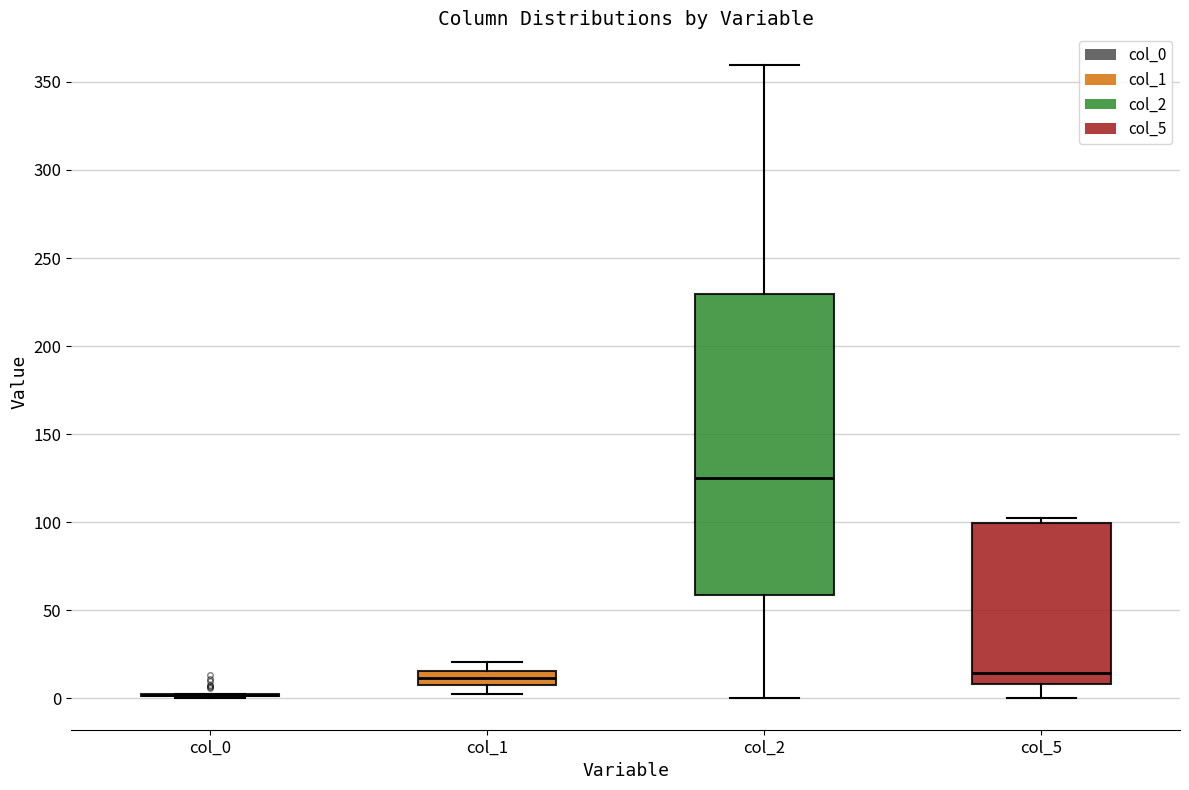

Reading left to right, read every box against the y-axis: the position of its median line, the range the box covers, and the ends of its whiskers. The values are not printed on the chart, so give them approximately, as read against the axis.

col_0: box collapsed to a line at 0, whiskers 0 to 5
col_1: median 10, box 5 to 15, whiskers 0 to 20
col_2: median 125, box 60 to 230, whiskers 0 to 360
col_5: median 15, box 10 to 100, whiskers 0 to 100 (just above the box's upper edge)